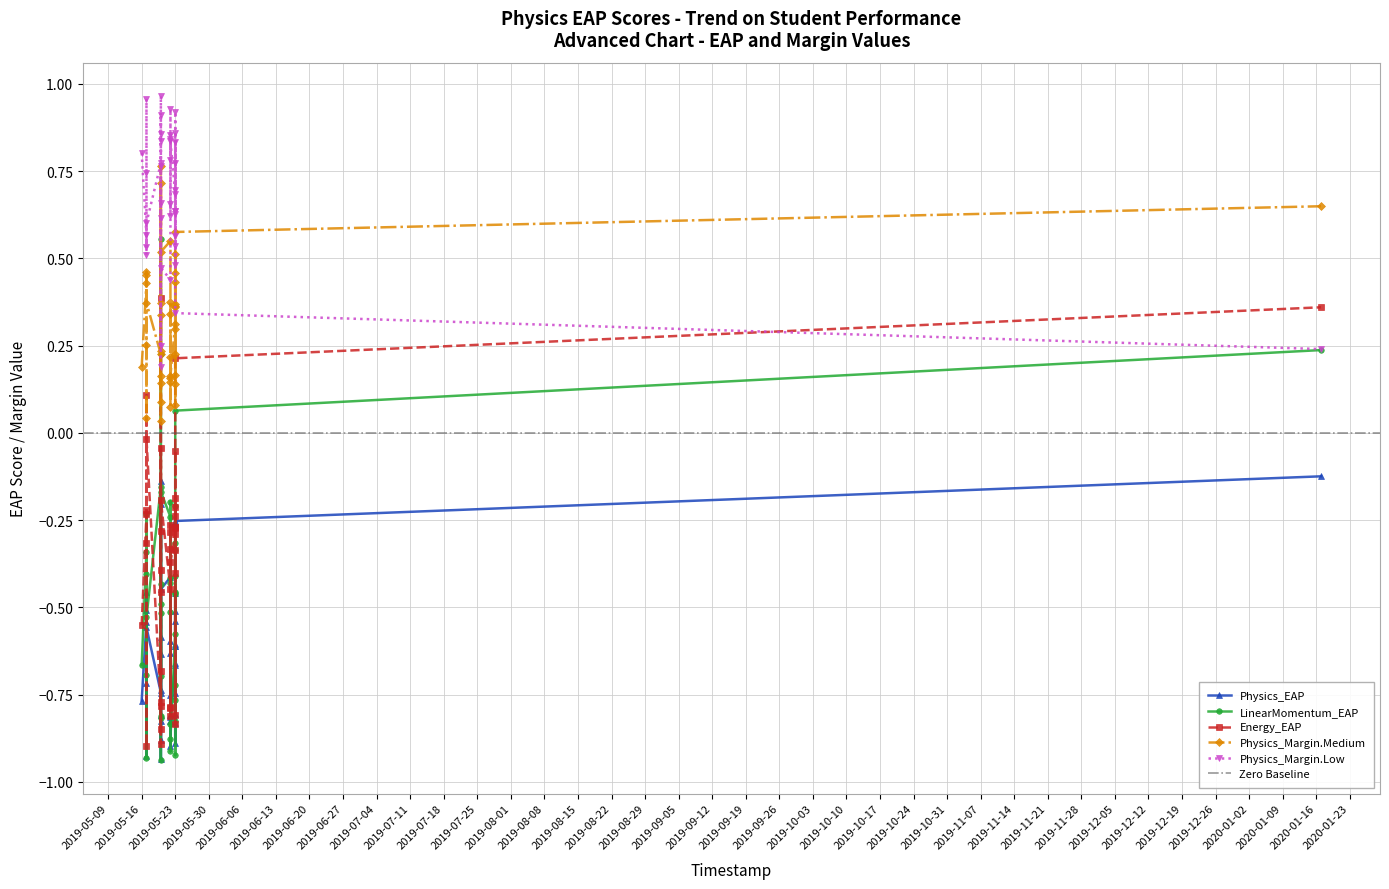

List the series in order of their peak value, highest first.

Physics_Margin.Low, Physics_Margin.Medium, LinearMomentum_EAP, Energy_EAP, Physics_EAP